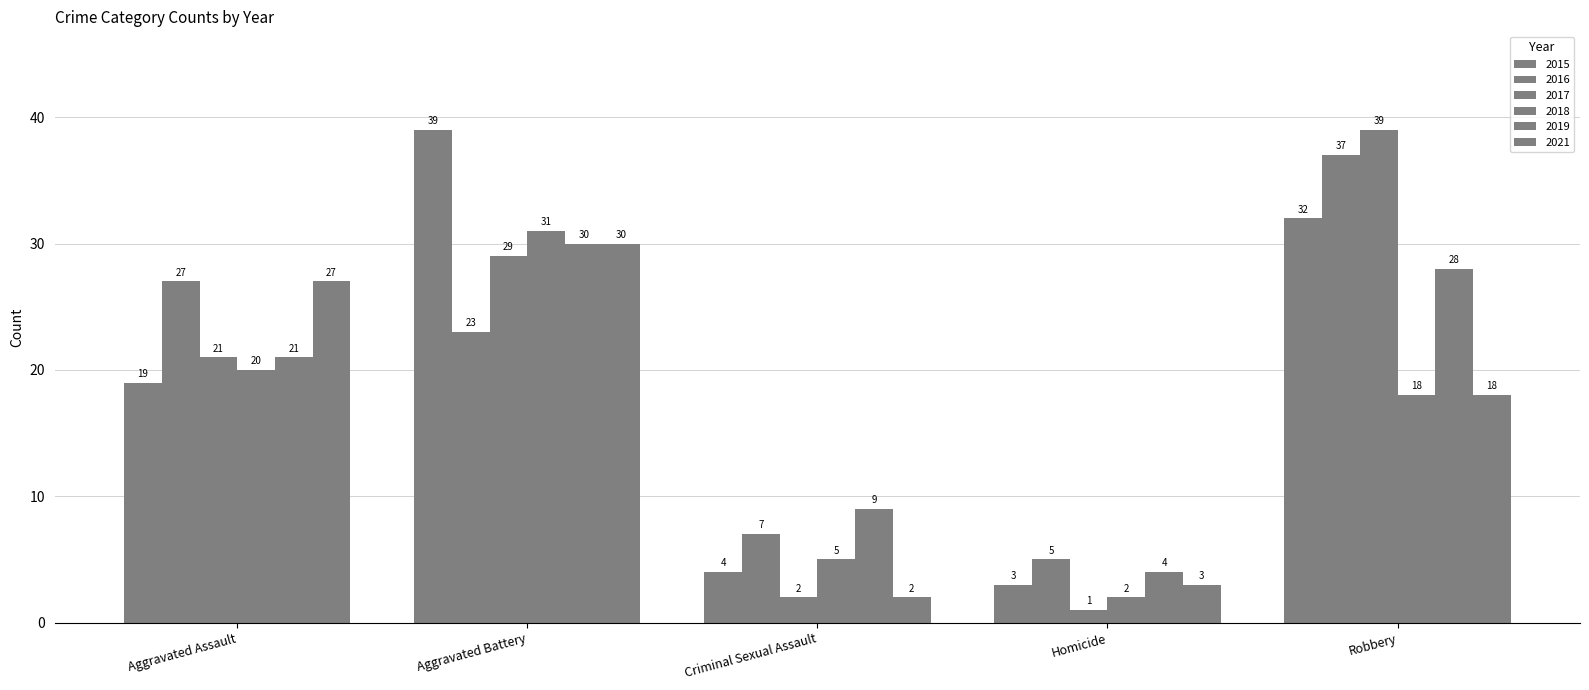

Rank the categories by 2016 value from highest to lowest.

Robbery, Aggravated Assault, Aggravated Battery, Criminal Sexual Assault, Homicide